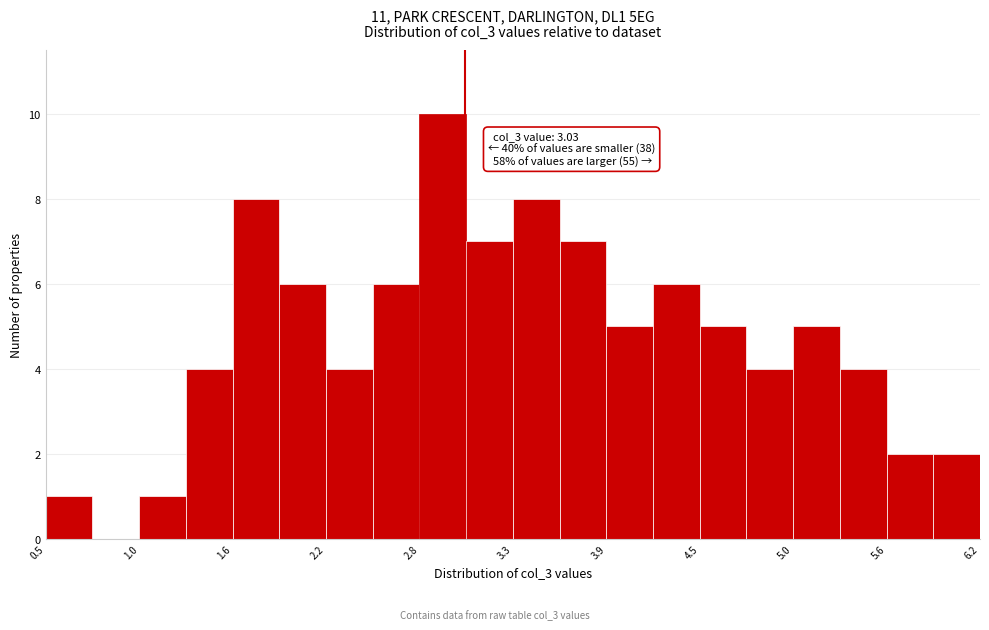

Read against the x-axis, roughly where is the centre of the tallest bar?

2.9